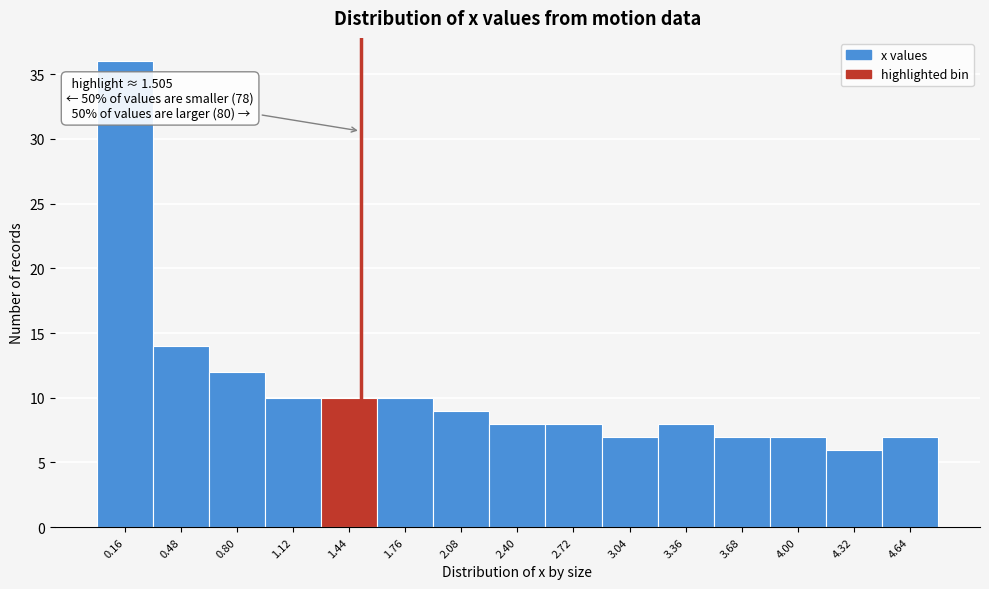

Over which range of the x-axis is the bar tallest?

0.00 to 0.30